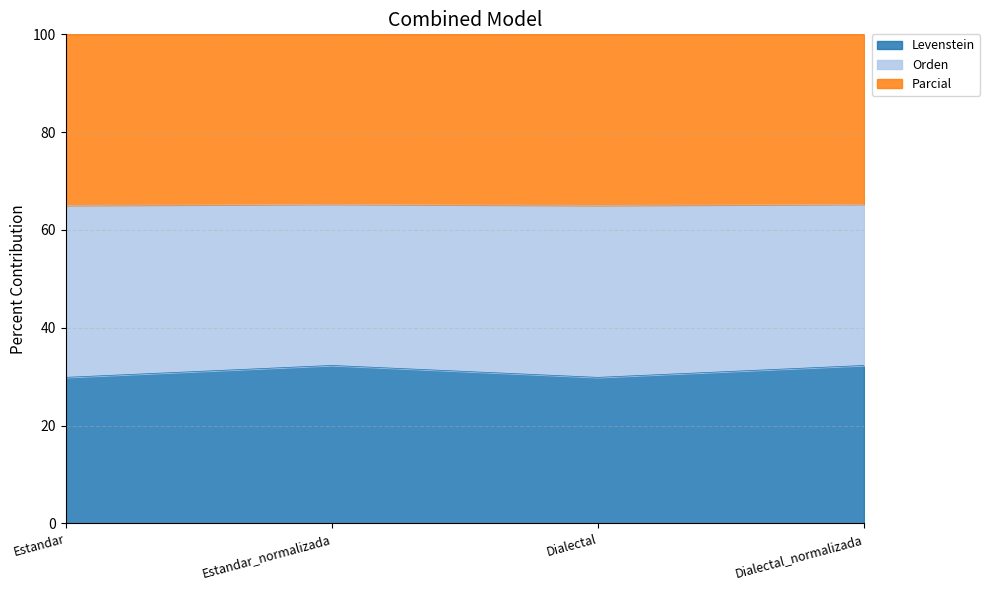

Is it true that Levenstein equals 32.3 at Dialectal_normalizada?

True